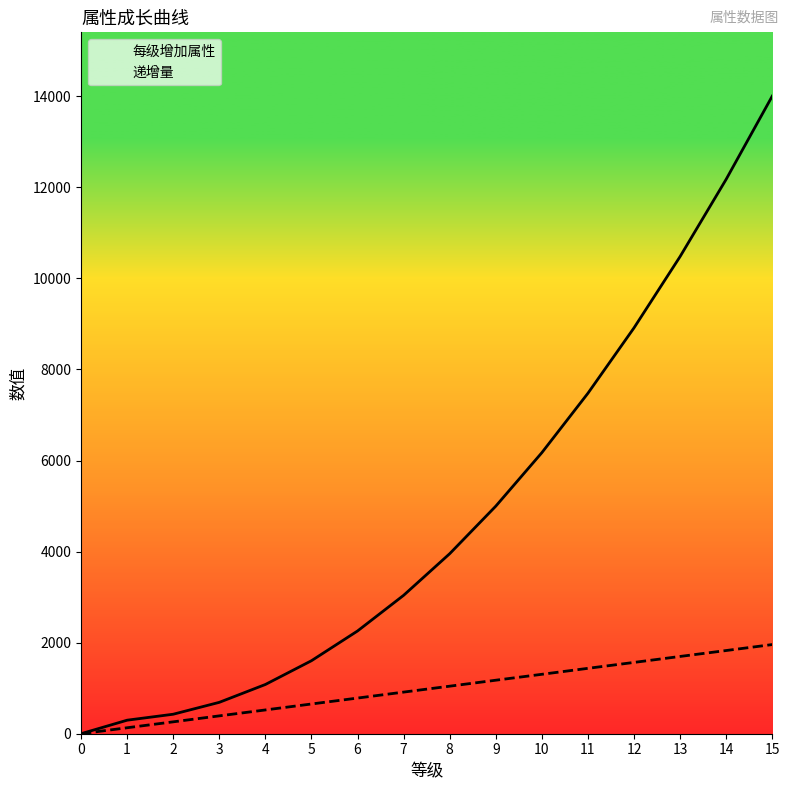

At 2, list the series in order from largest to smallest.

每级增加属性, 递增量